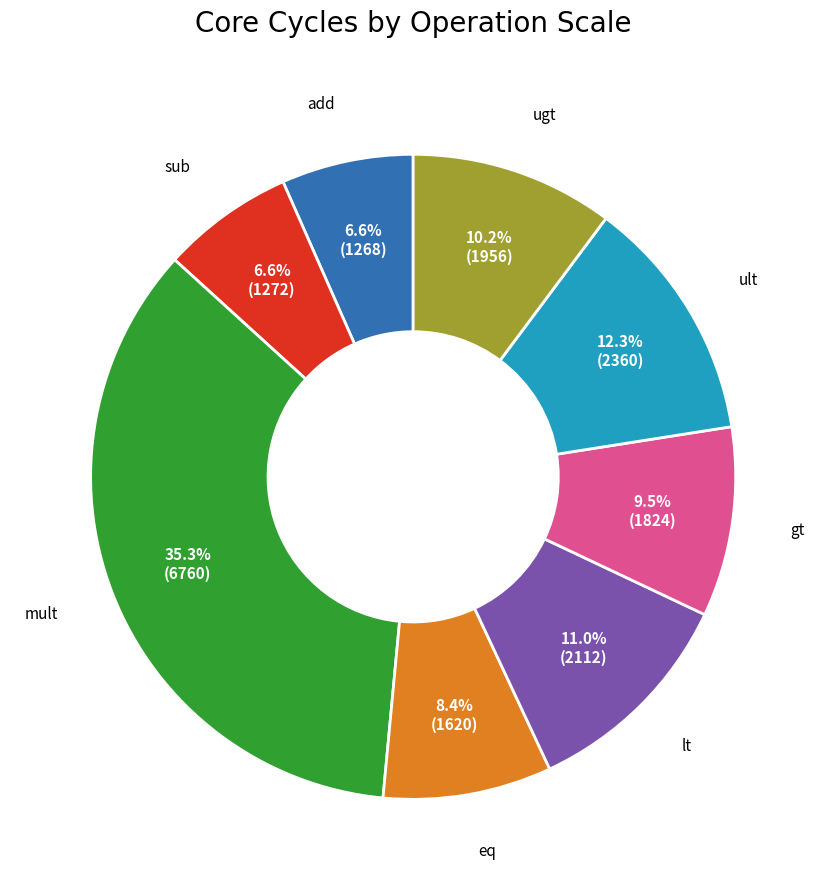

Is there any slice that represents more than half of the pie?

No